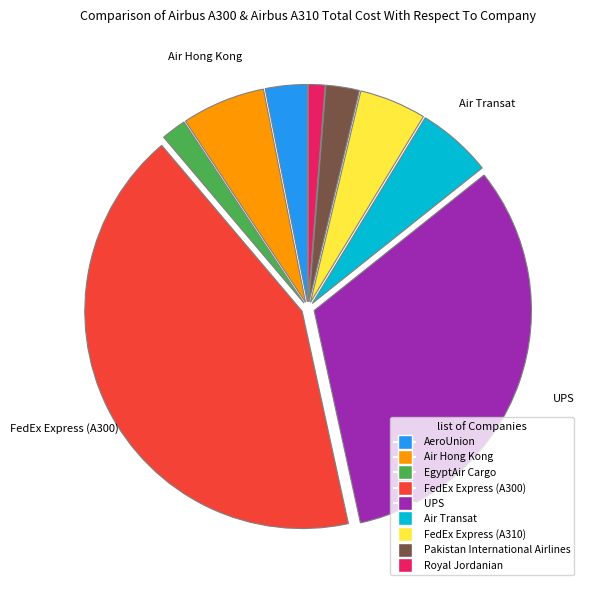

Is it true that UPS is 38% of the pie?

False